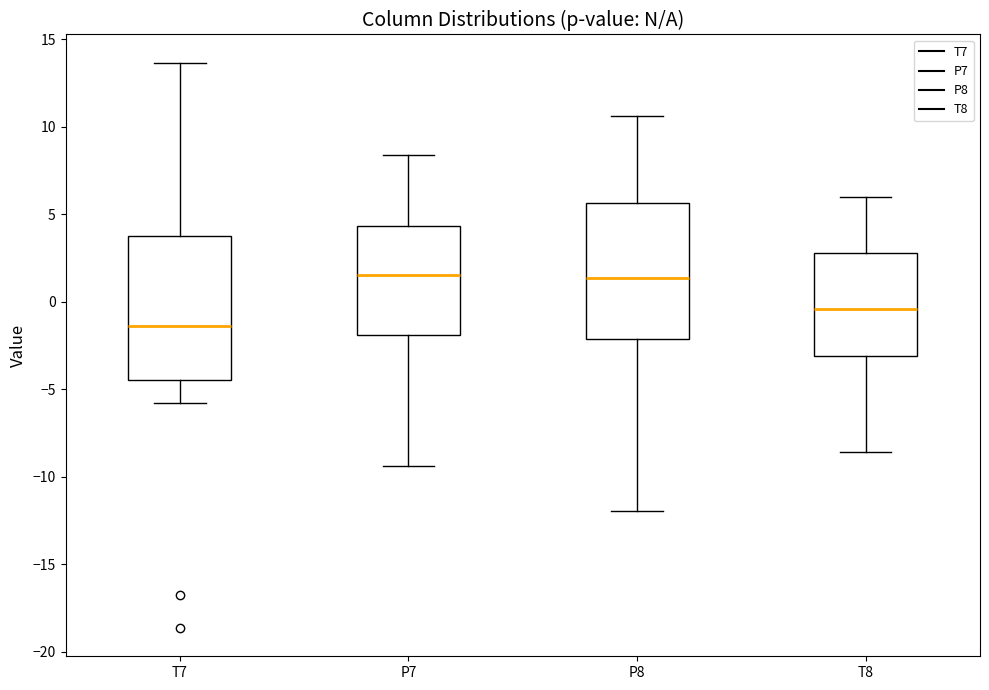

Which box has the lowest median line?

T7